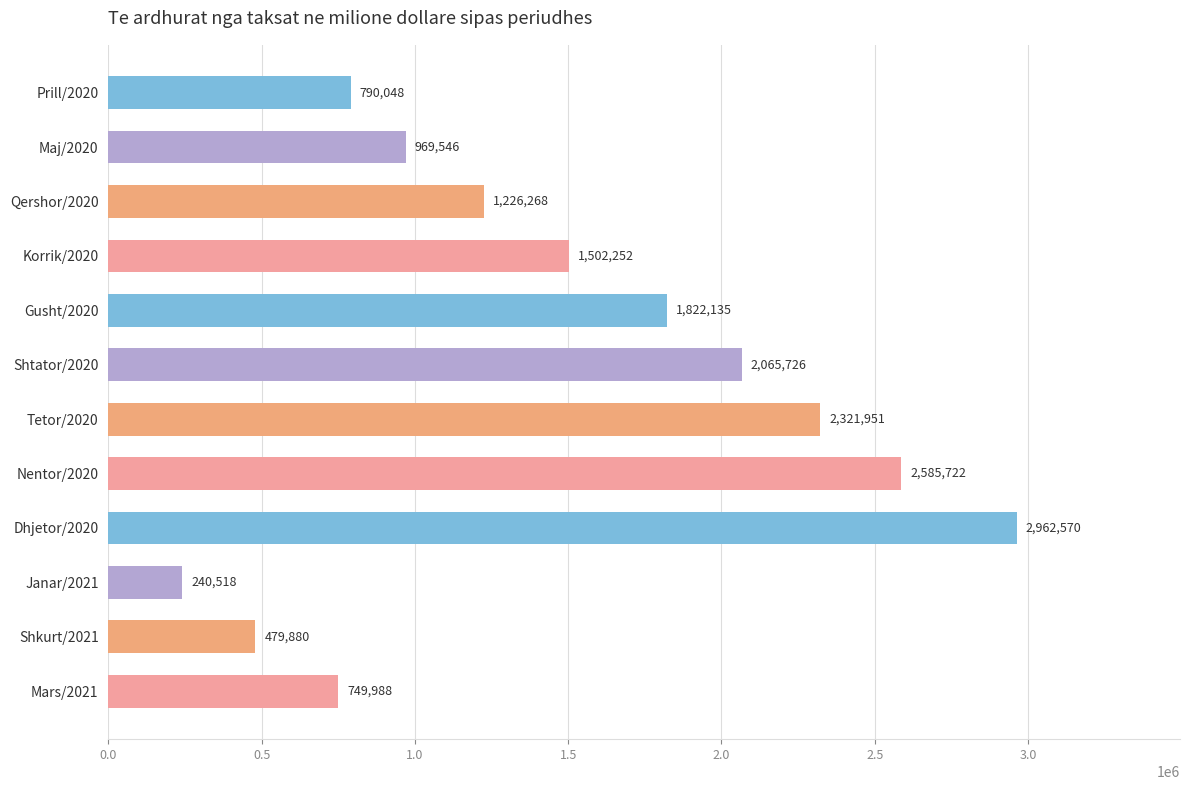

At which label is the value closest to 1601544?

Korrik/2020